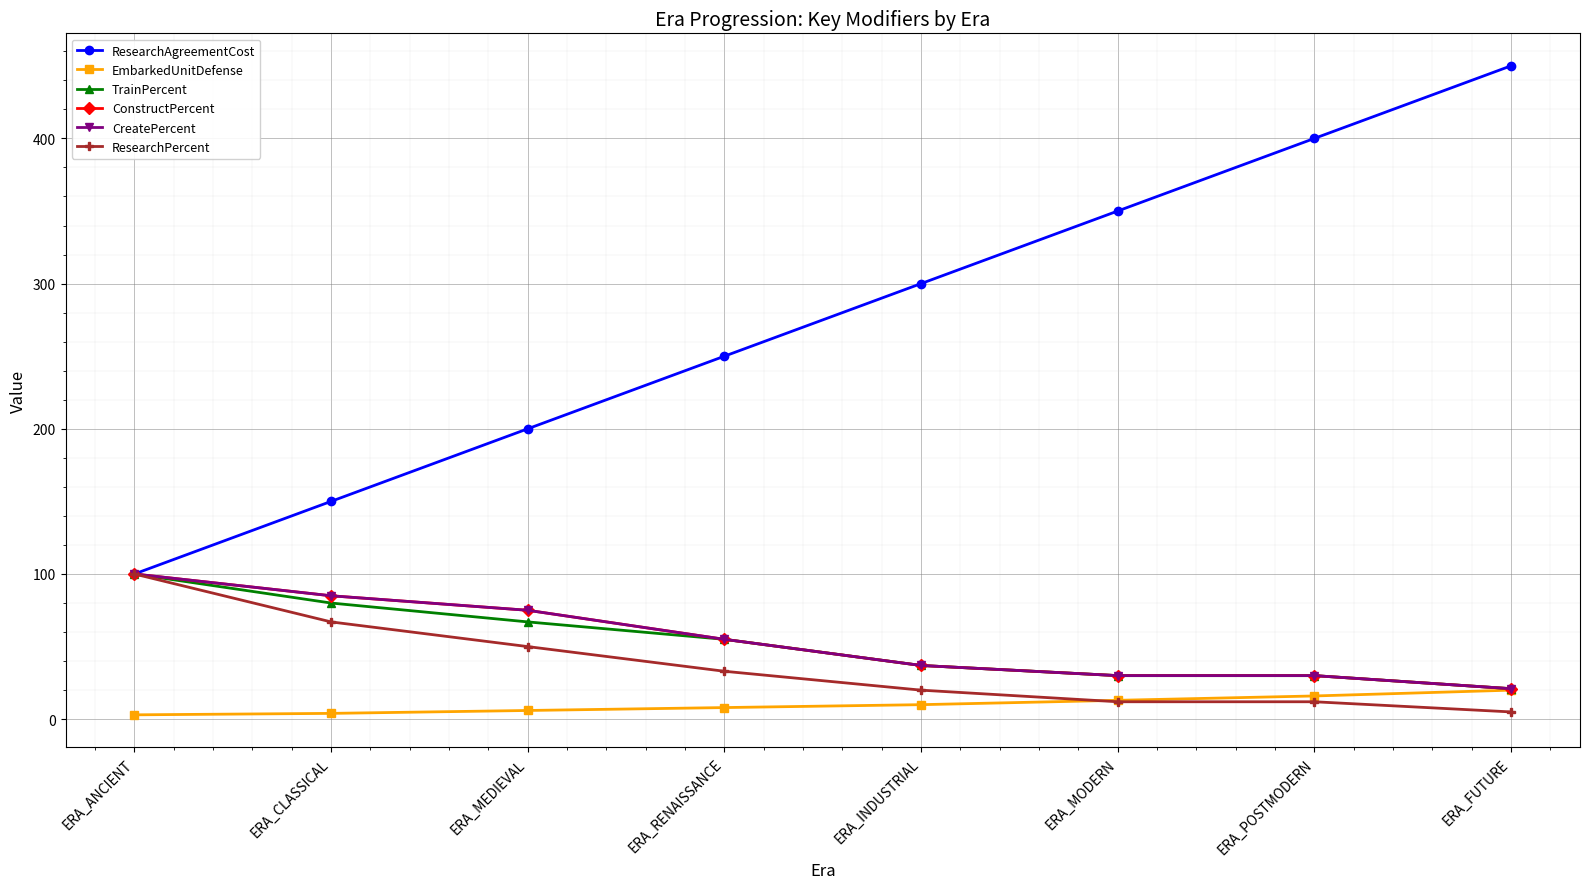

What is the maximum value for EmbarkedUnitDefense?

20